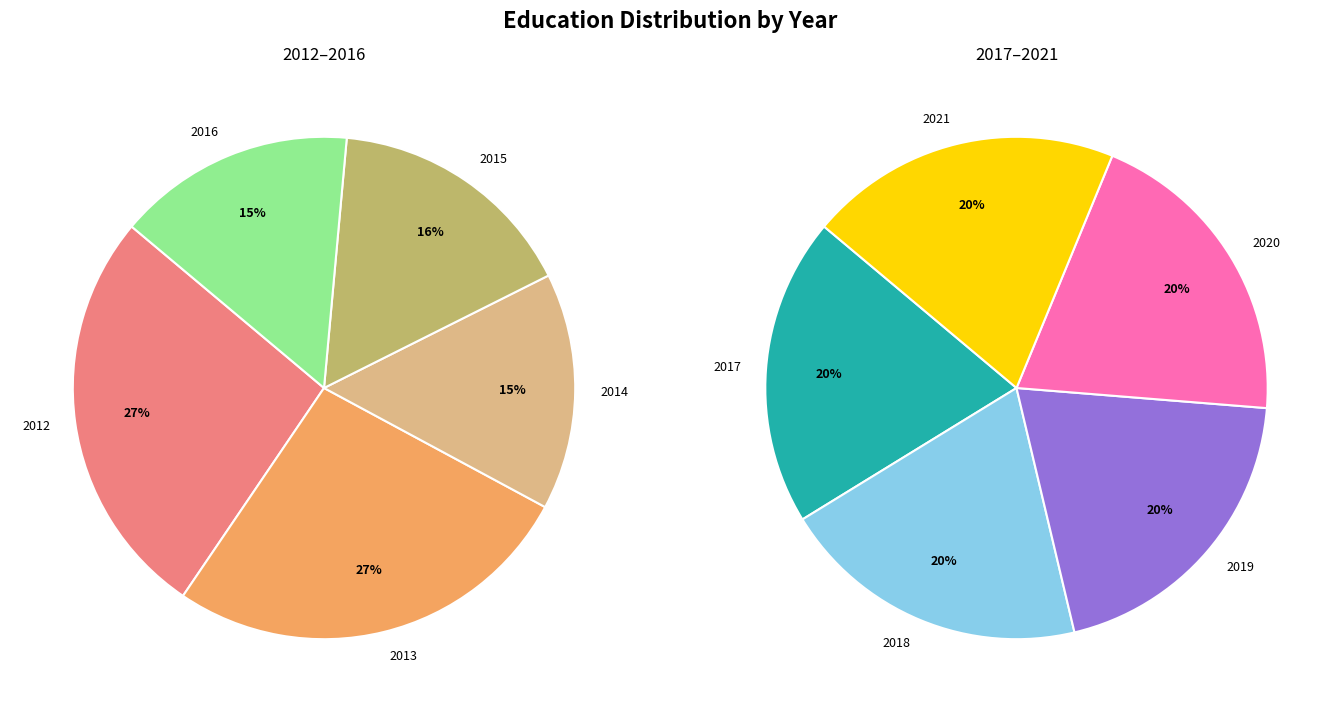

Between 2018 and 2012, which is larger?

2012